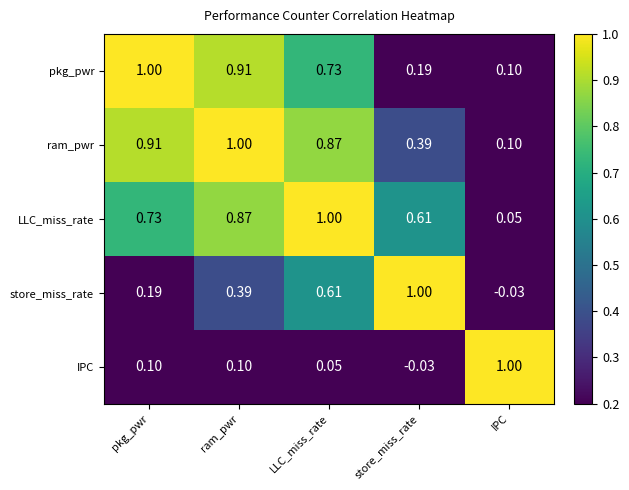

How many series are shown in this chart?

5